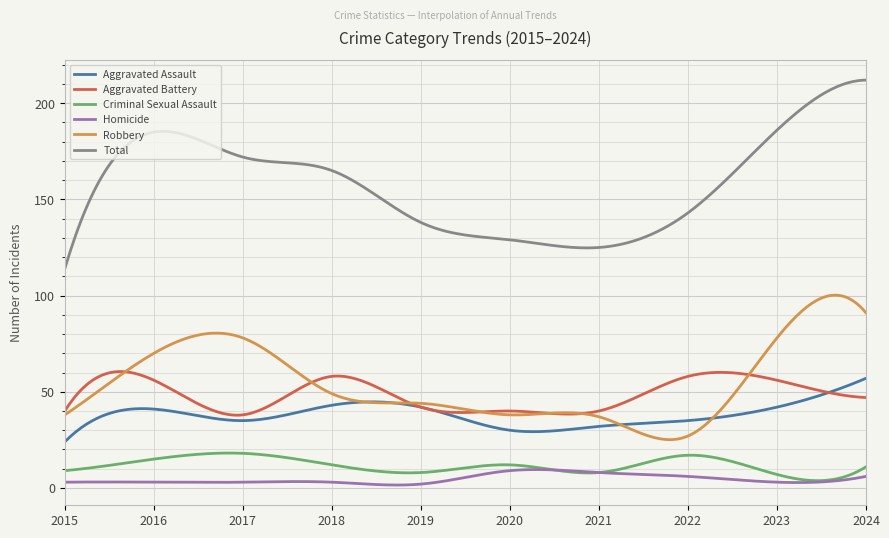

True or false: Total and Aggravated Assault cross at least once.

False